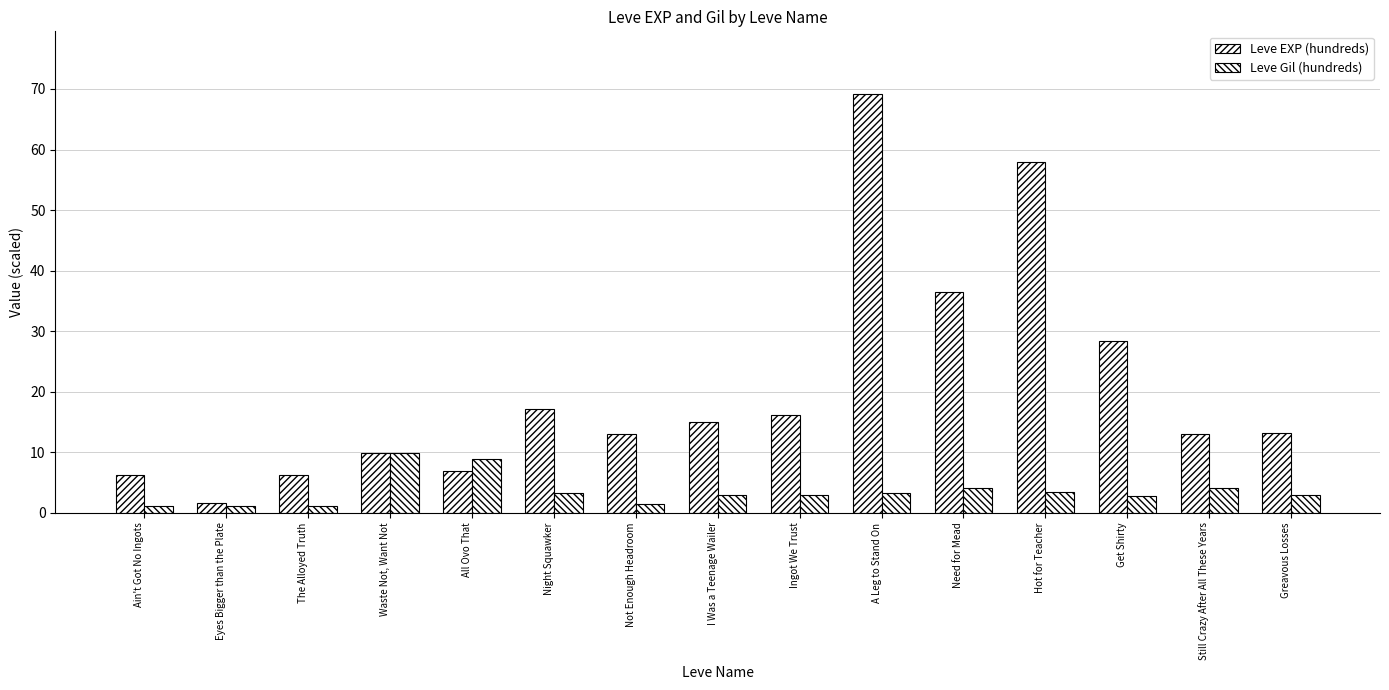

What is the value of the Leve Gil (hundreds) bar at the 1st from the left?

1.1